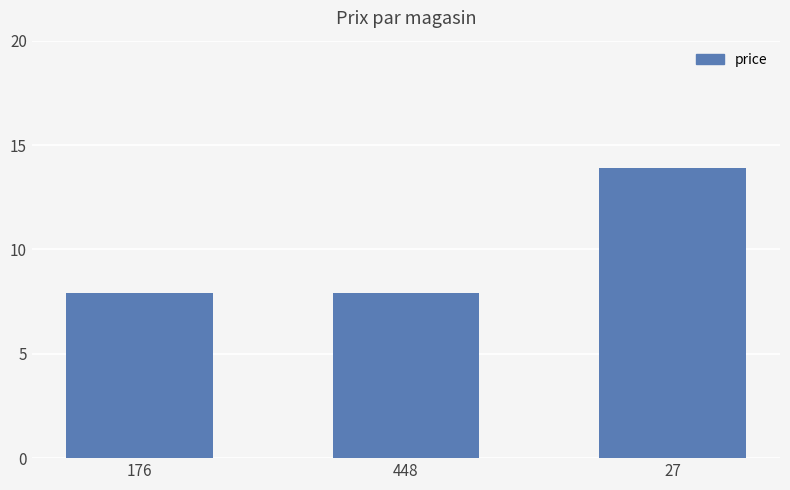

Which category has the highest value across all series?

27